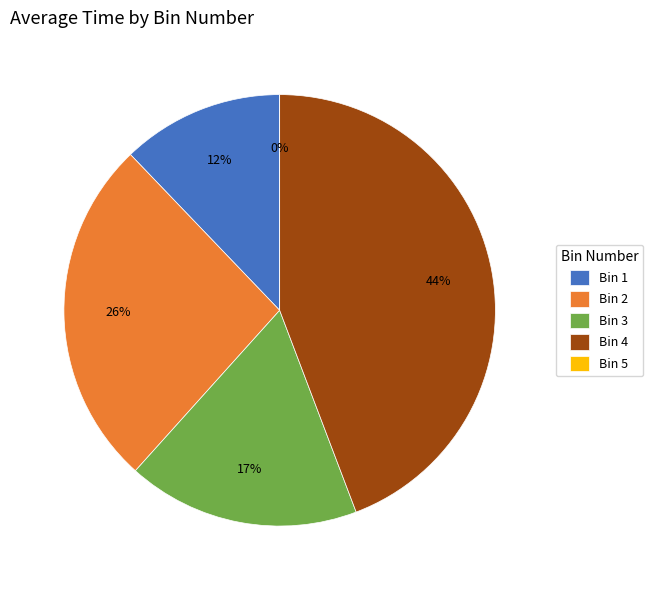

Is Bin 4 the majority of the pie?

No